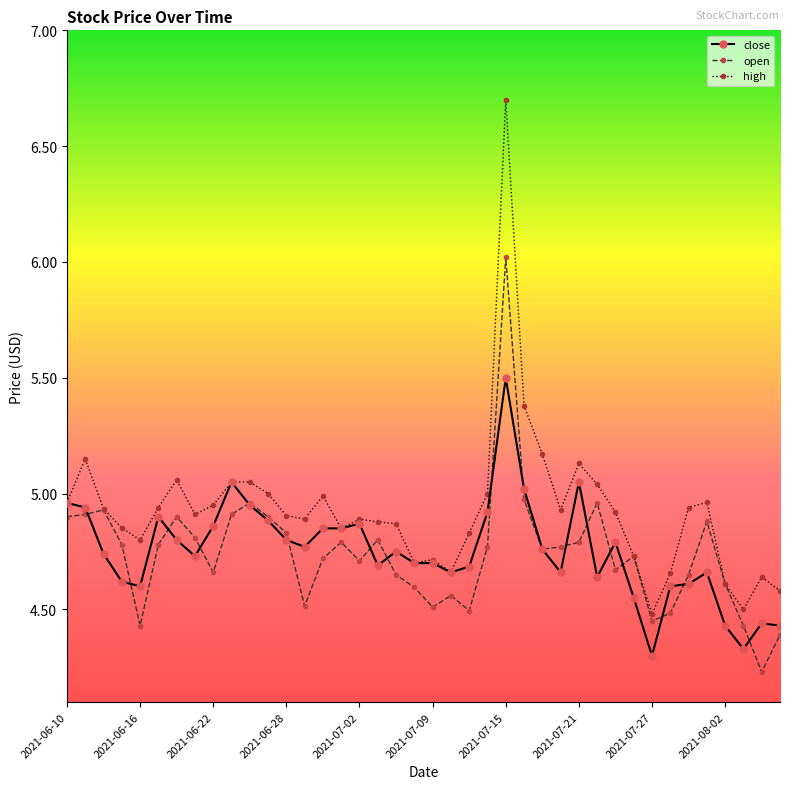

Rank the series by their maximum value, from highest to lowest.

high, open, close